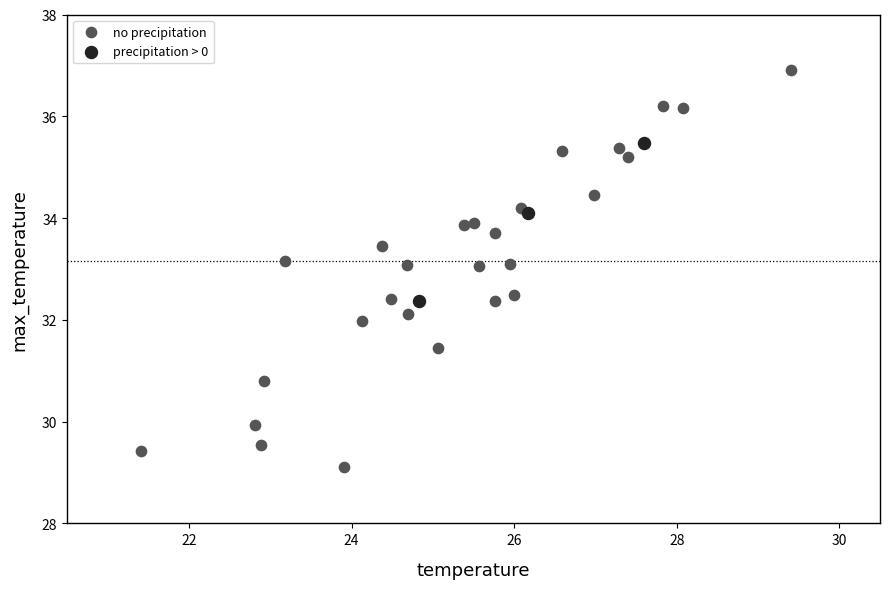

Which series contains the highest Y value?

no precipitation